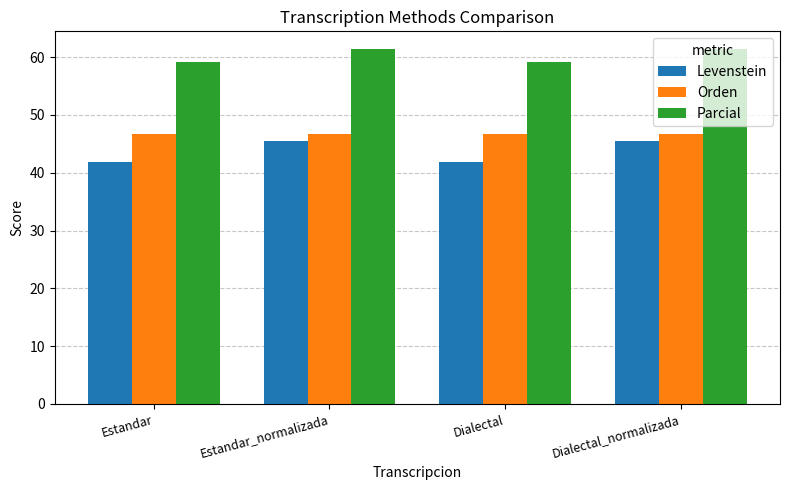

What is the difference between the maximum and minimum values in the Levenstein series?

3.6